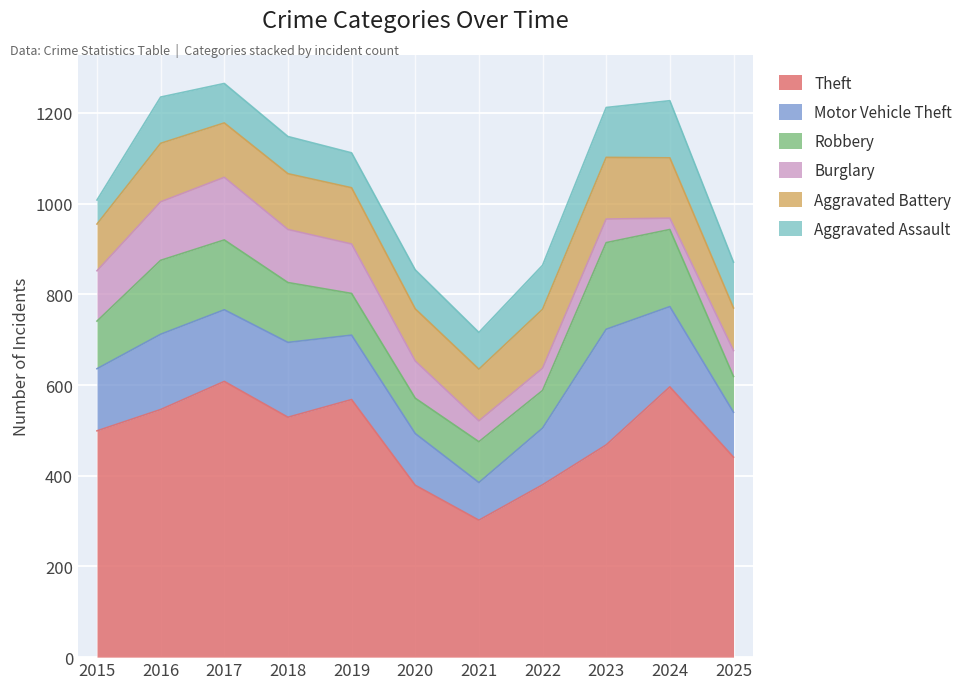

At how many categories does at least one series exceed 451?

7